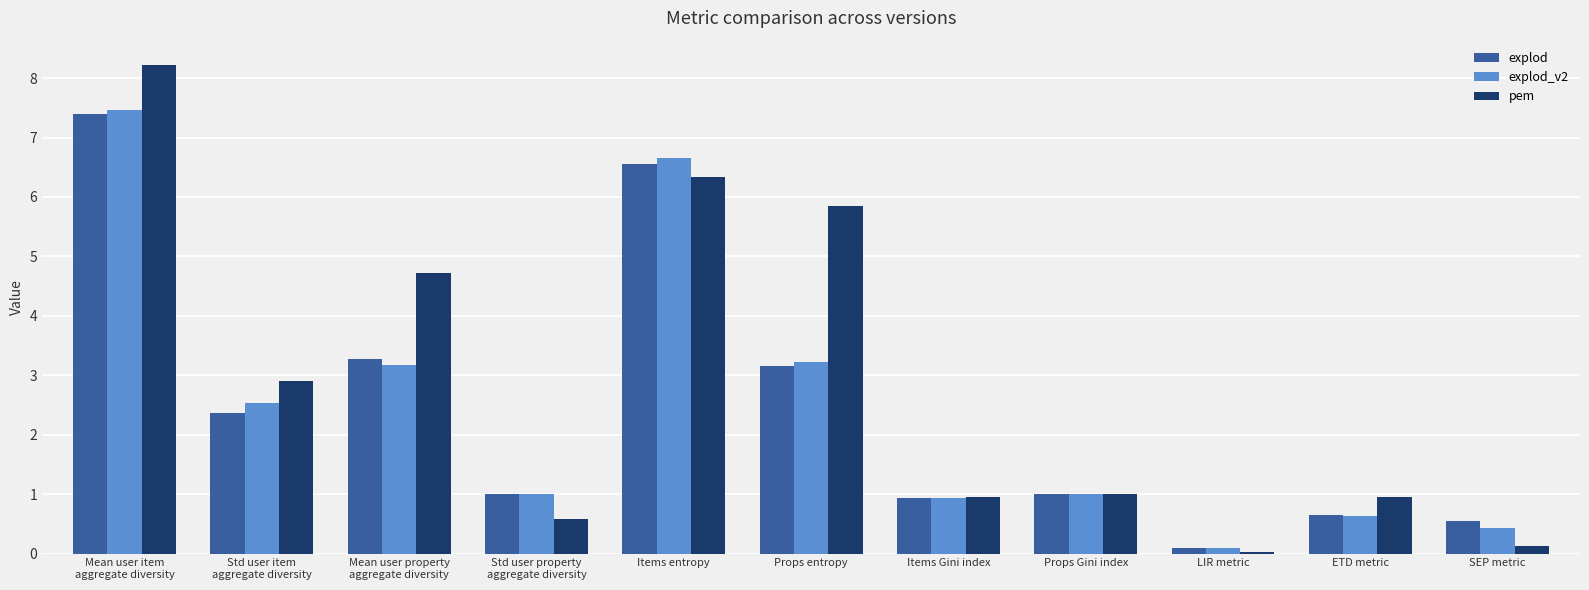

Rank the series by their maximum value, from highest to lowest.

pem, explod_v2, explod